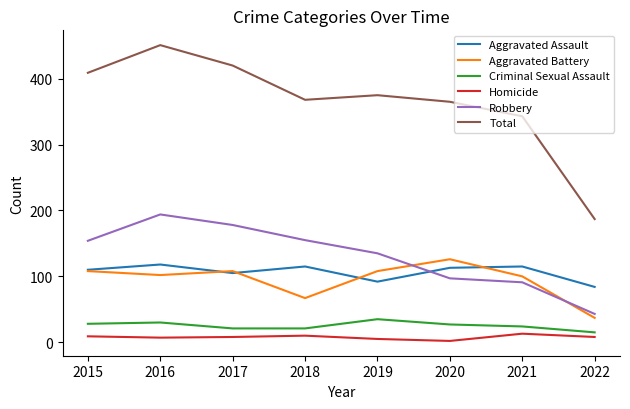

What is the sum of all Robbery values?

1047